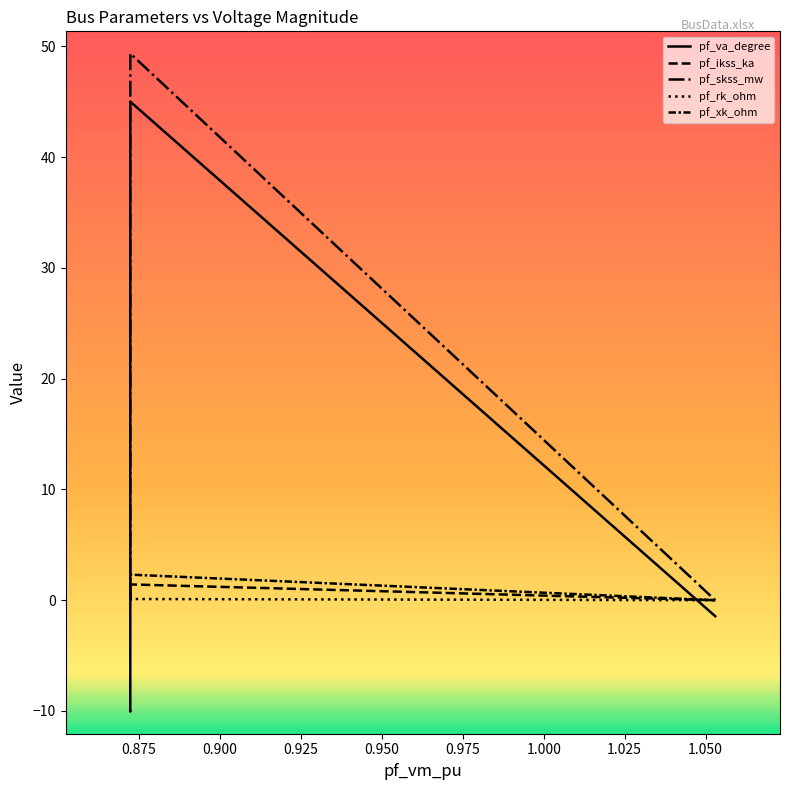

How many lines are shown in the chart?

5